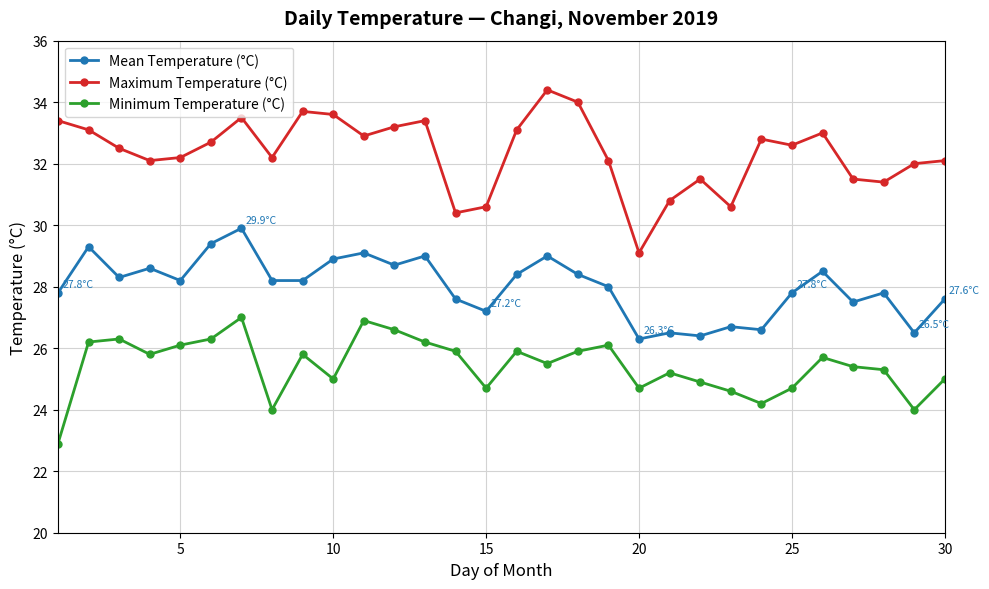

What is the value of the Mean Temperature (°C) point at the 27th from the left?

27.5